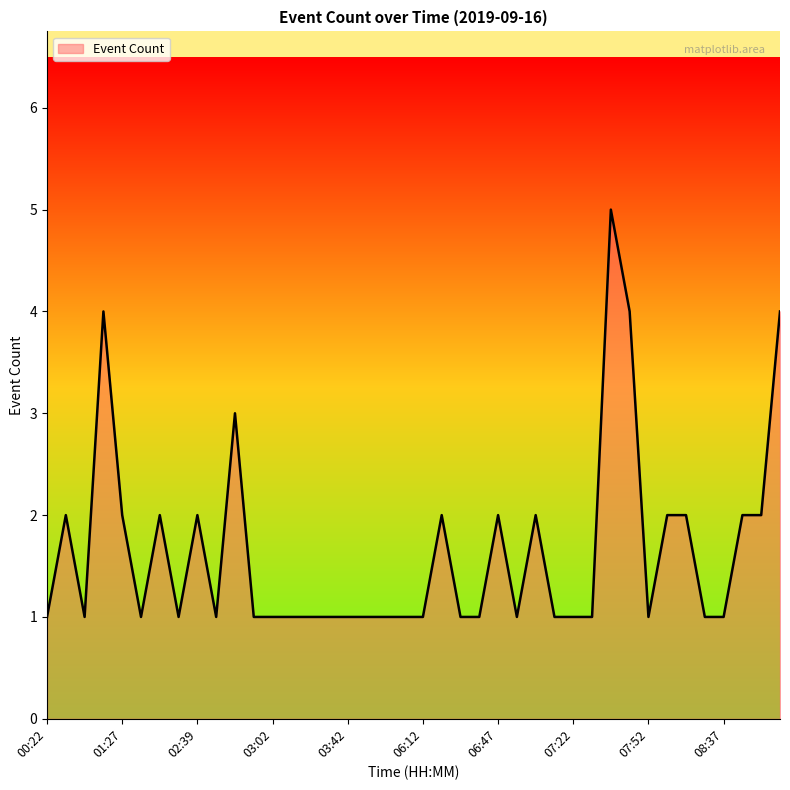

What is the difference between the maximum and minimum values?

4